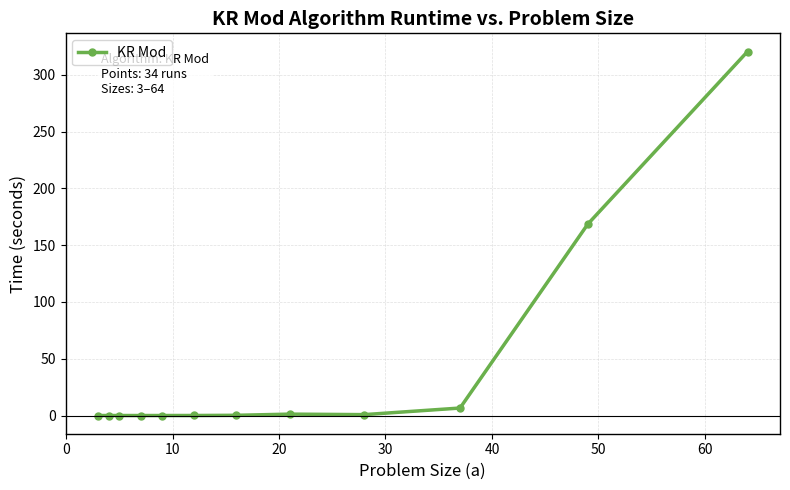

What is the difference between the maximum and minimum values?

320.5